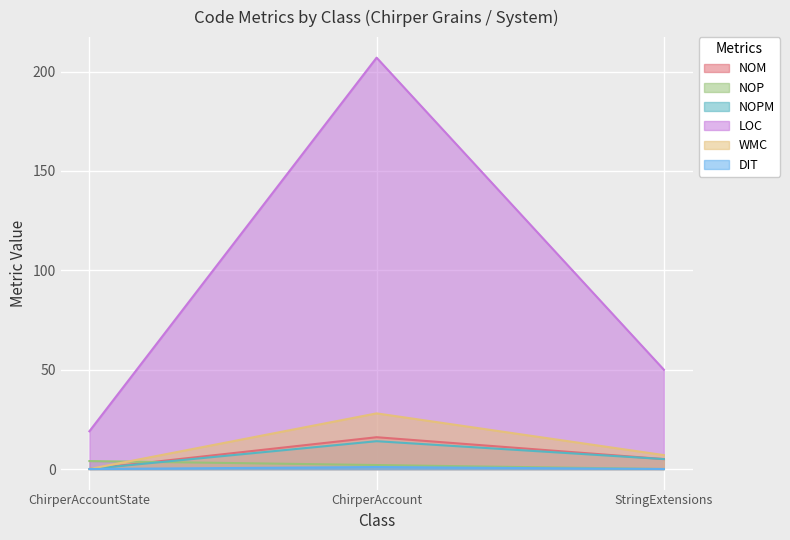

What value does the DIT series have at ChirperAccount?

1